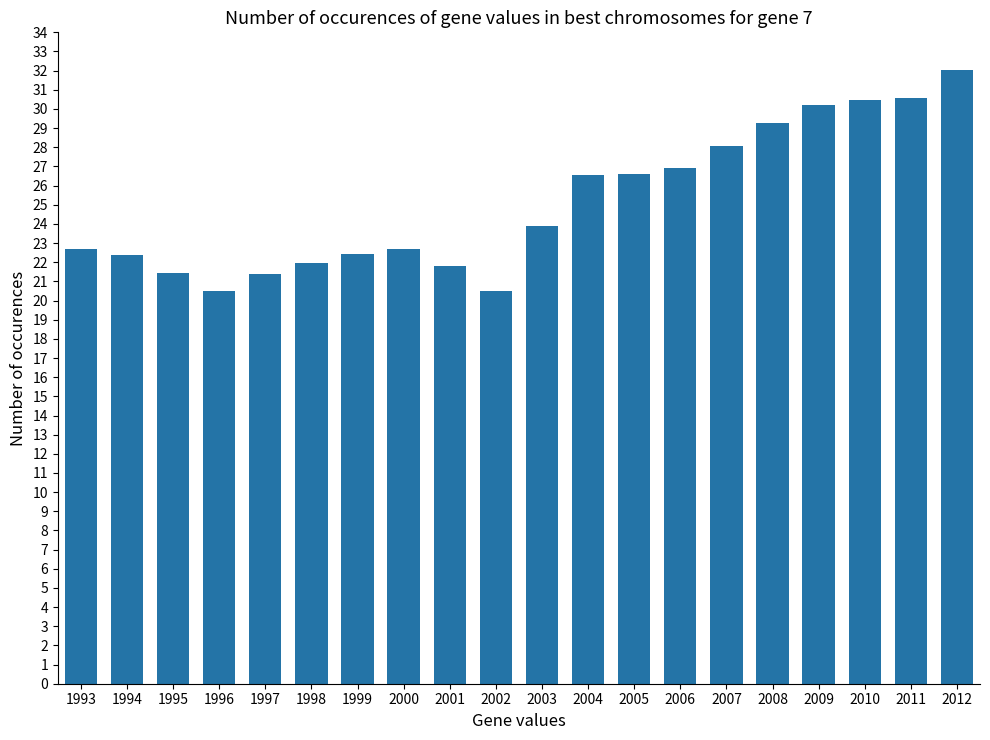

What is the difference between the second highest and minimum values?

10.1